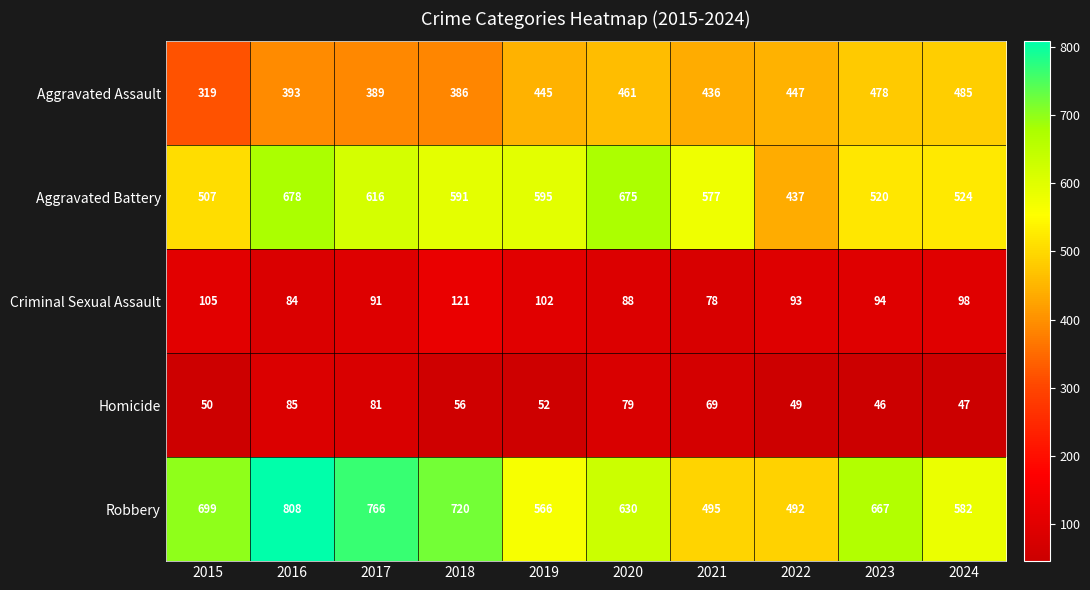

List the series in order of their peak value, lowest first.

Homicide, Criminal Sexual Assault, Aggravated Assault, Aggravated Battery, Robbery